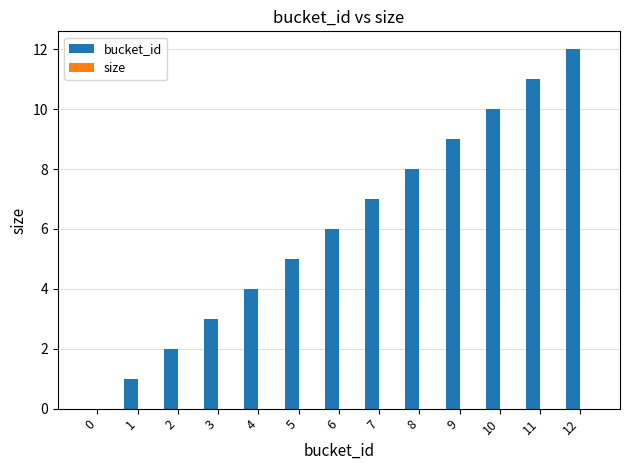

What is the greatest value displayed?

12